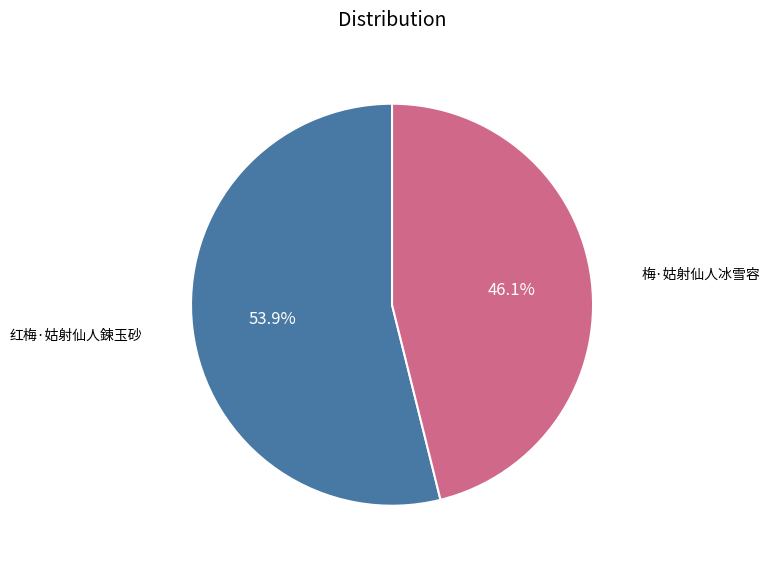

What is the ratio of the value at 红梅·姑射仙人鍊玉砂 to the value at 梅·姑射仙人冰雪容?

1.2